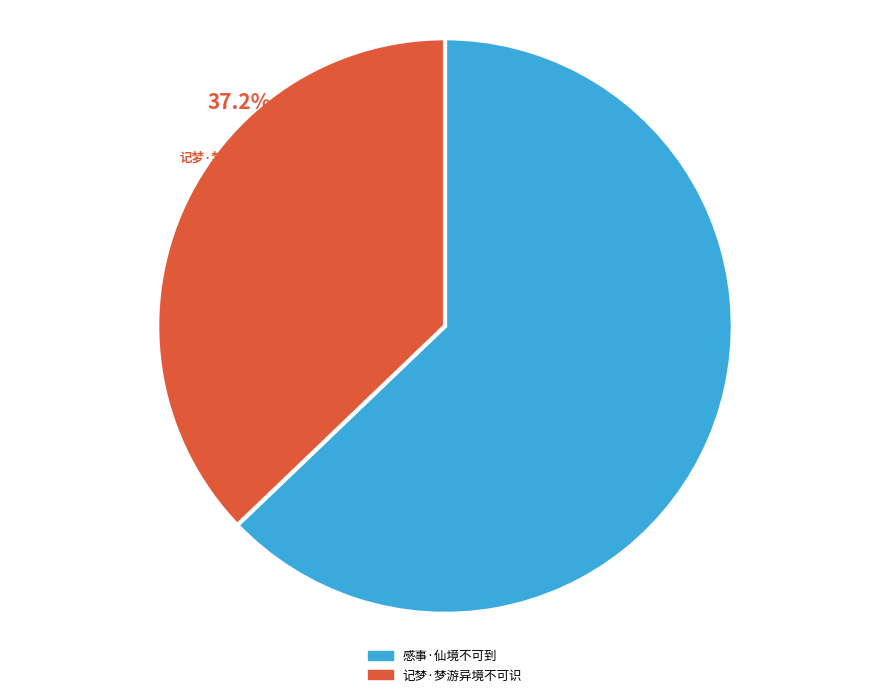

To the nearest percent, what is the difference between the 记梦·梦游异境不可识 and 感事·仙境不可到 slice percentages?

26%